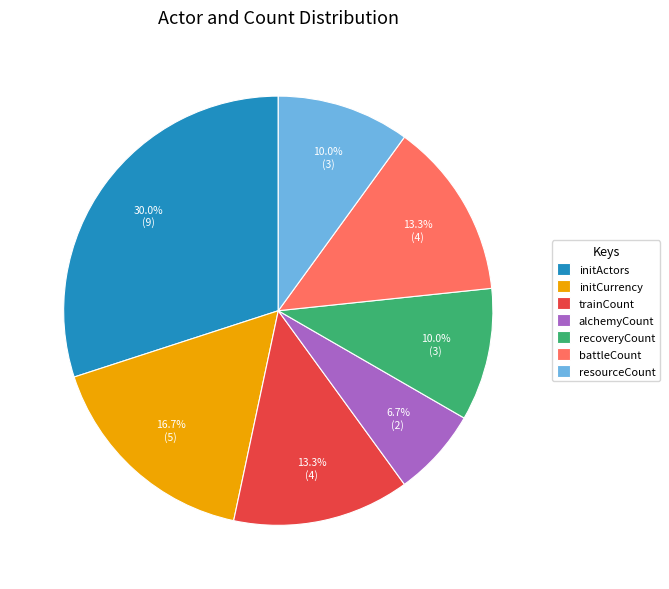

How many segments does this pie chart have?

7